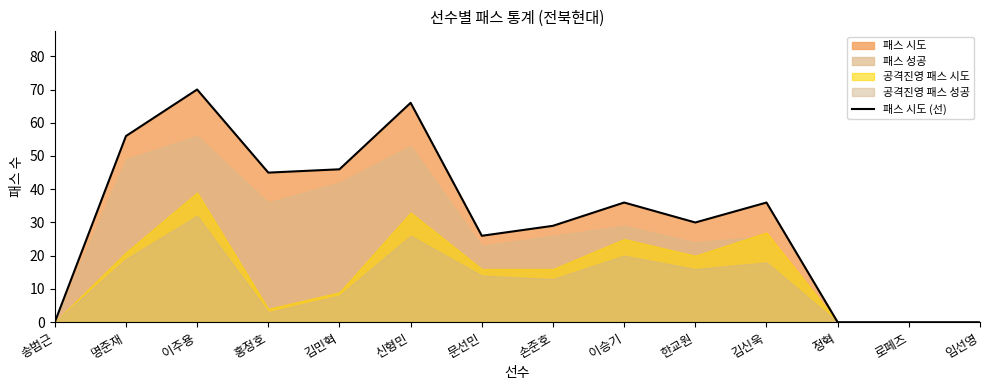

The value at 명준재 is 96. True or false?

False